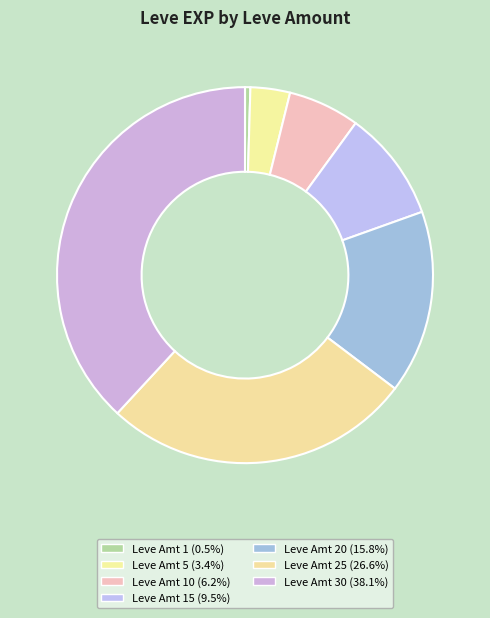

Count the number of slices in the pie.

7